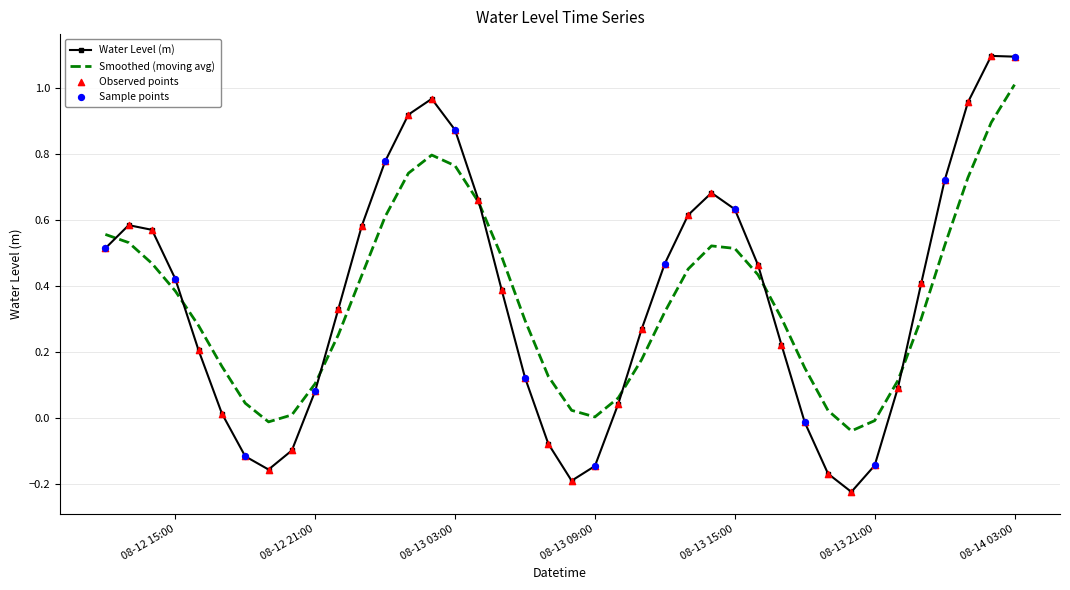

Which series has the largest range (max minus min)?

Water Level (m)